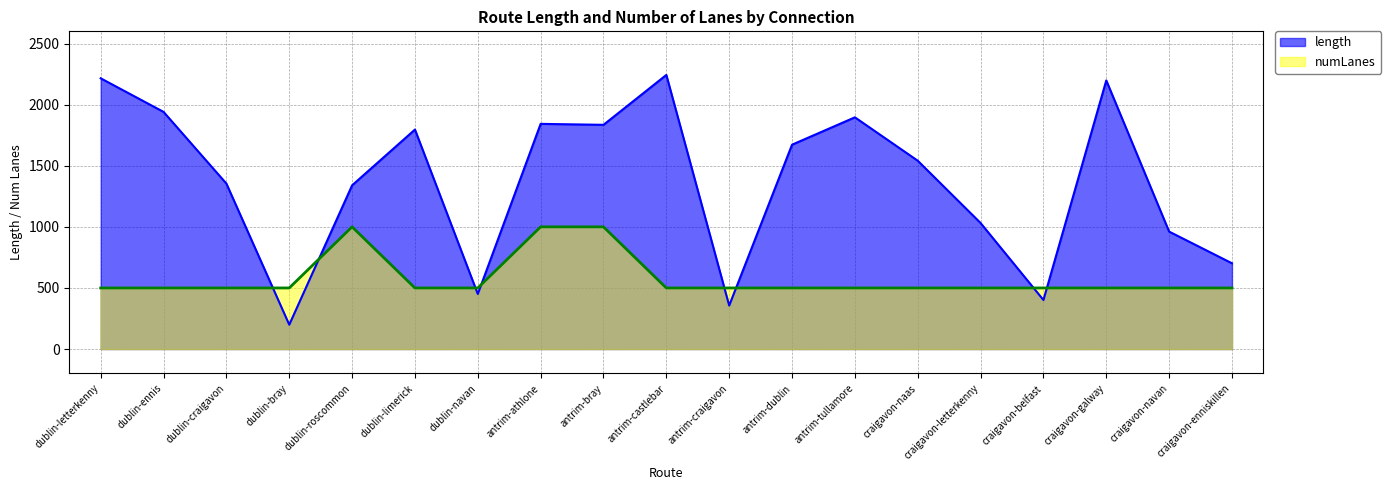

Reading left to right, transcribe all the data shown in this chart.

length: 2215.6	1940.7	1354.0	199.3	1339.9	1796.3	450.7	1842.7	1835.0	2243.2	356.0	1672.4	1896.3	1541.3	1031.4	401.4	2198.3	961.1	701.9
numLanes: 500.0	500.0	500.0	500.0	1000.0	500.0	500.0	1000.0	1000.0	500.0	500.0	500.0	500.0	500.0	500.0	500.0	500.0	500.0	500.0